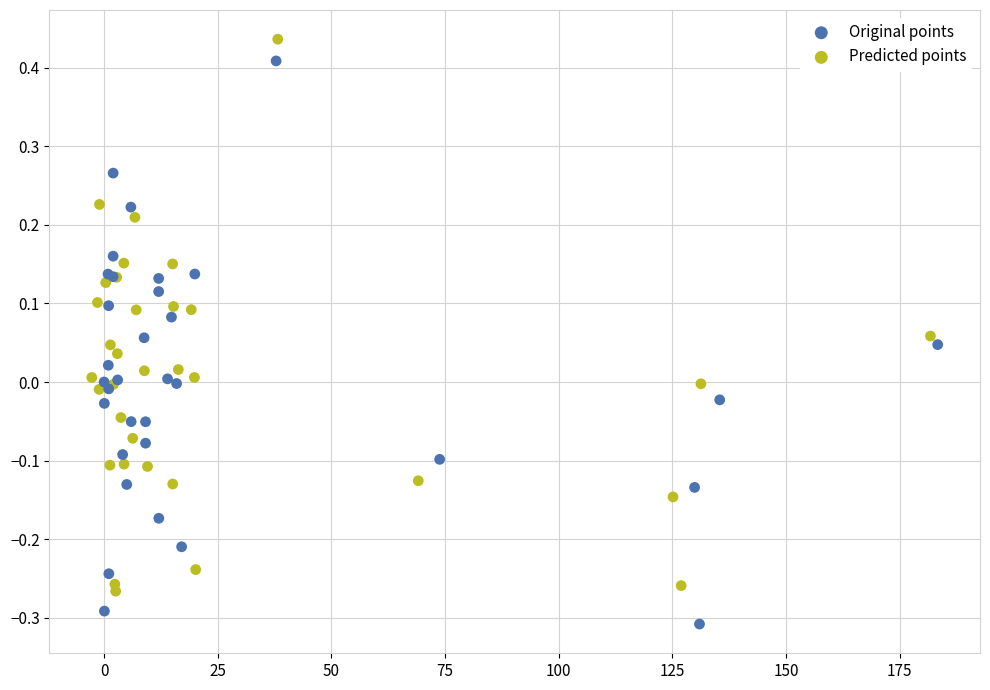

Which series reaches the maximum Y coordinate?

Predicted points